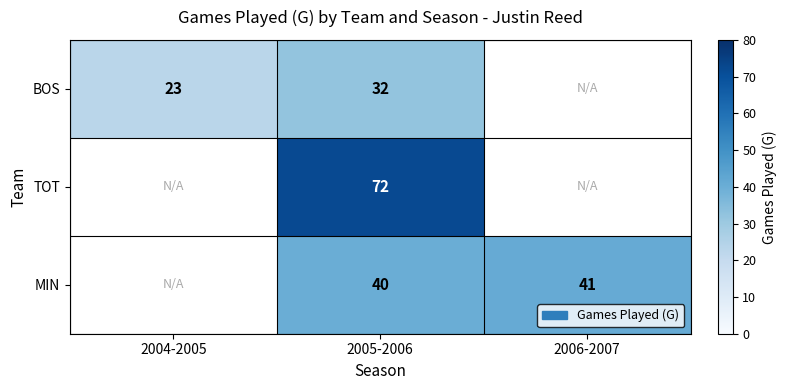

What is the difference between the BOS values at 2005-2006 and 2004-2005?

9